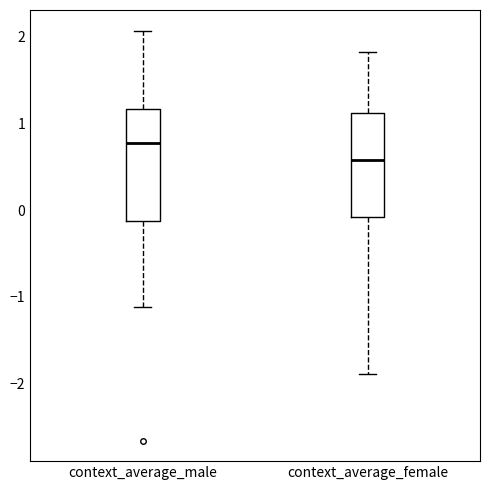

Which box has the highest median line?

context_average_male